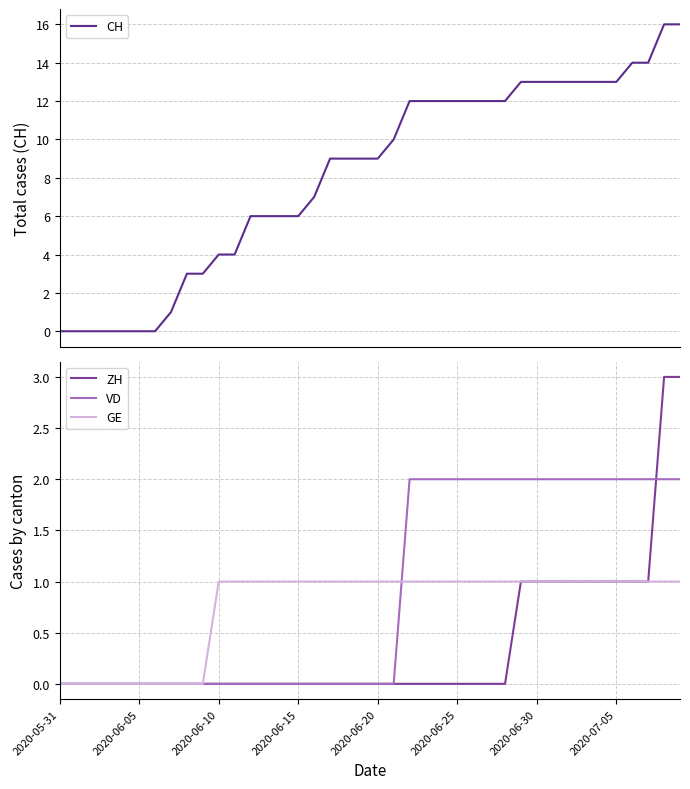

What is the highest value of the CH series?

16